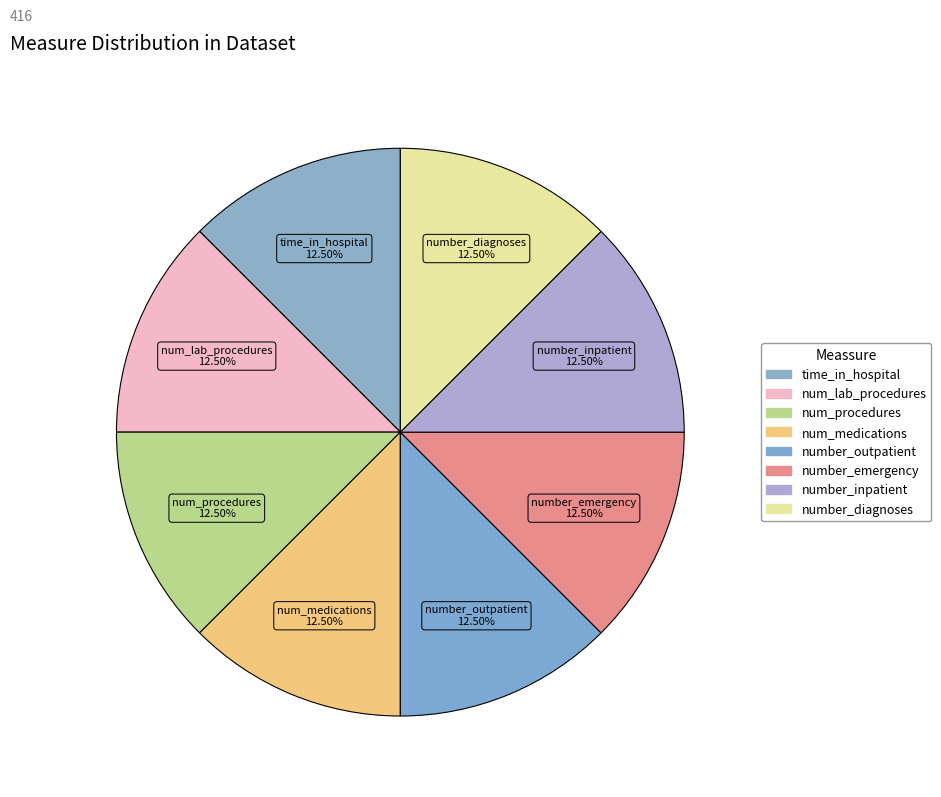

Do number_emergency and number_inpatient together represent more than half of the pie?

No